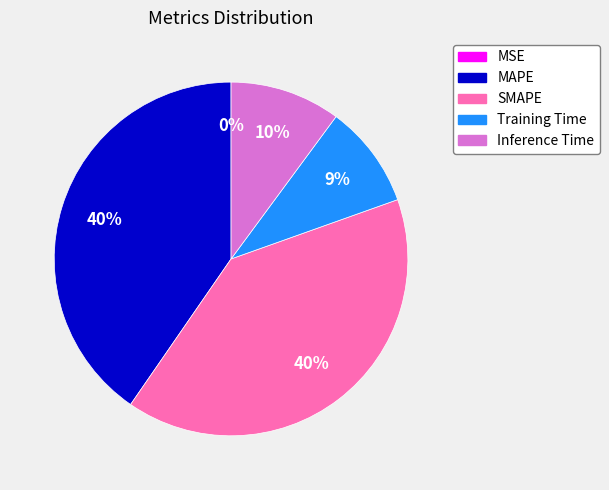

Is MAPE the majority of the pie?

No